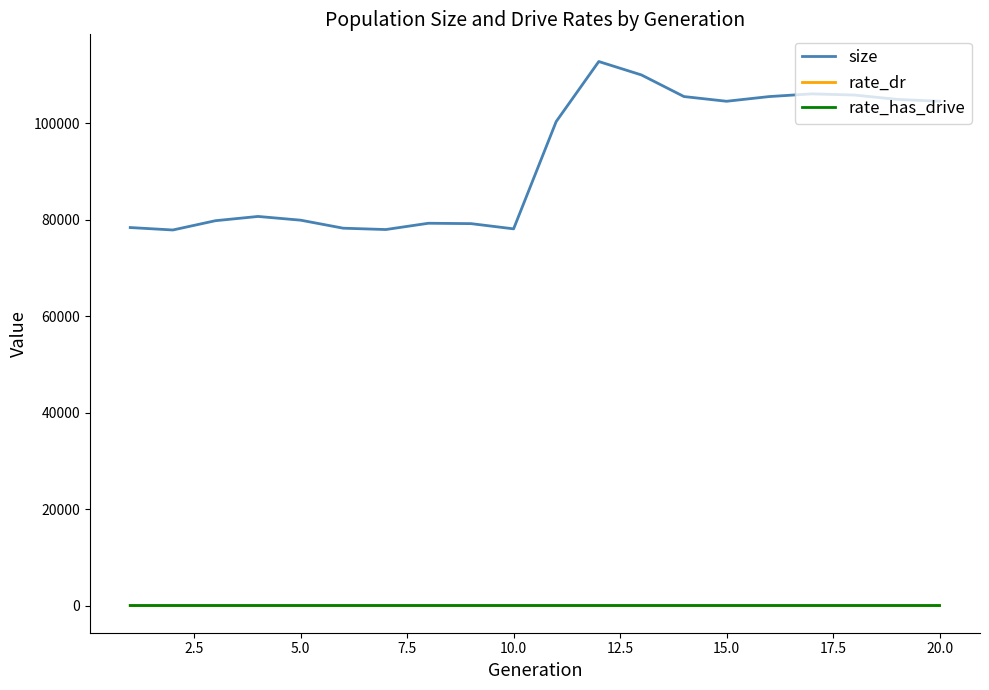

True or false: size and rate_dr intersect in this chart.

False